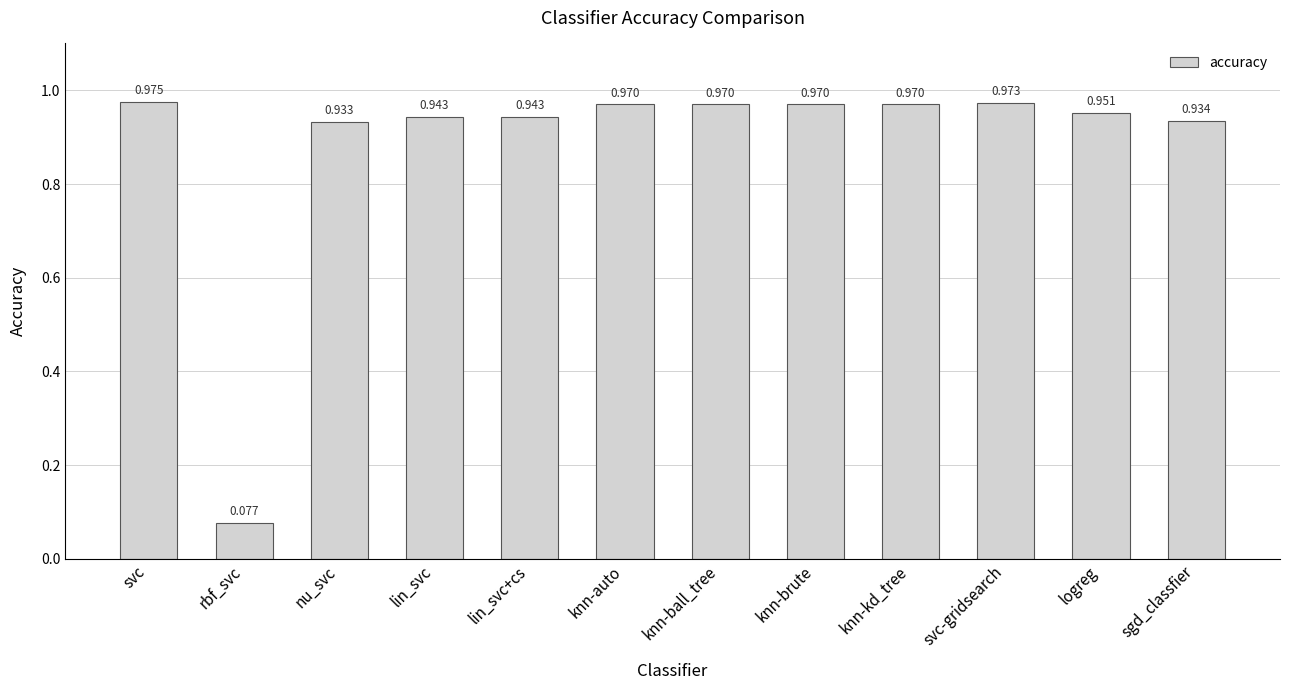

What is the label of the 3rd bar from the left?

nu_svc